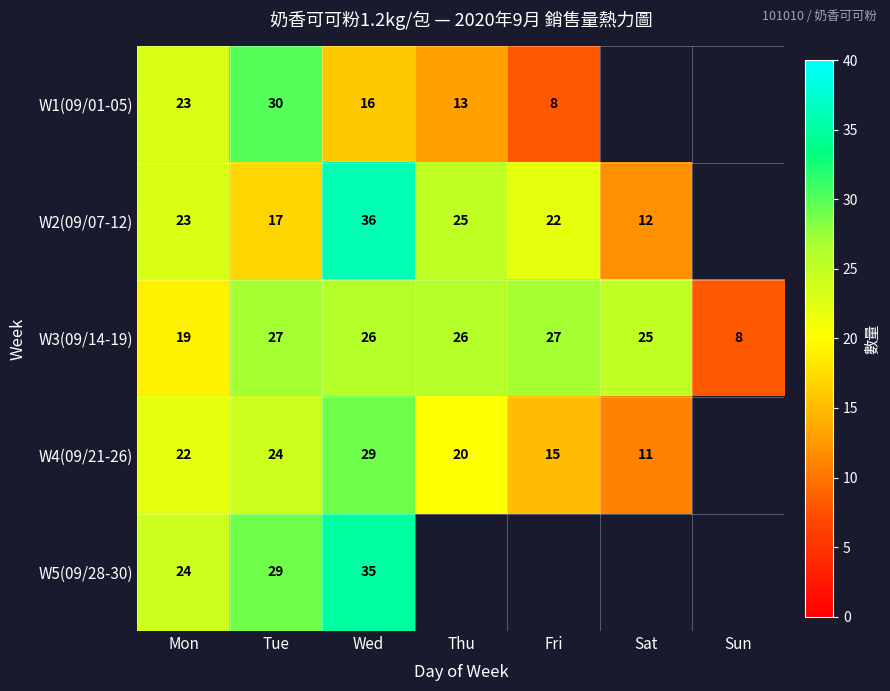

At Tue, list the series in order from largest to smallest.

W1(09/01-05), W5(09/28-30), W3(09/14-19), W4(09/21-26), W2(09/07-12)